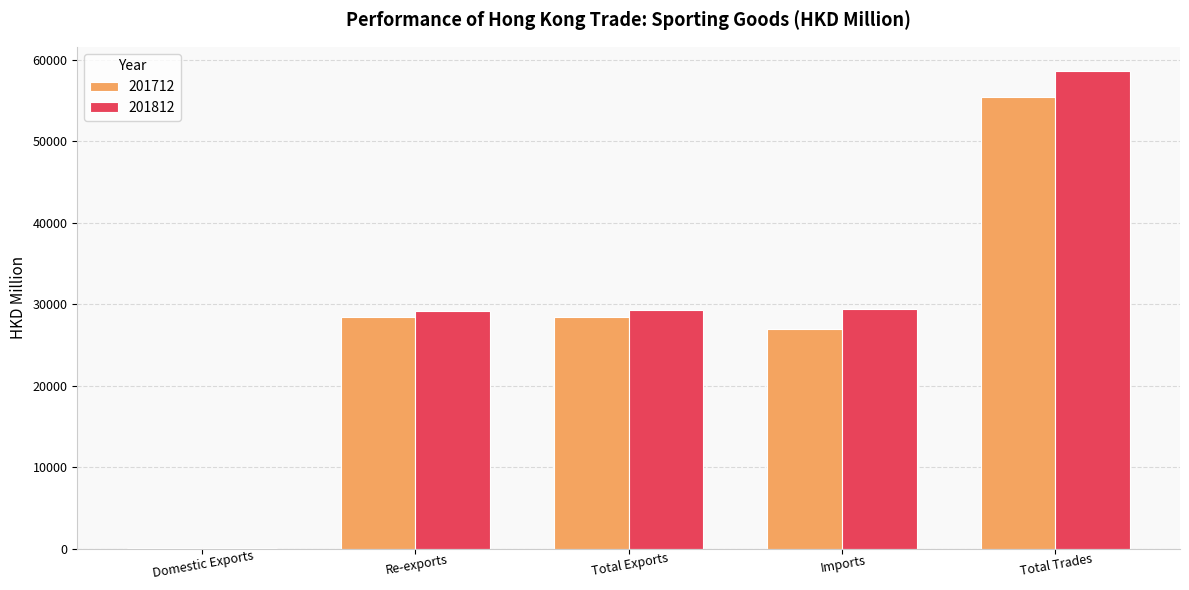

What are all the series names shown in the legend?

201712, 201812